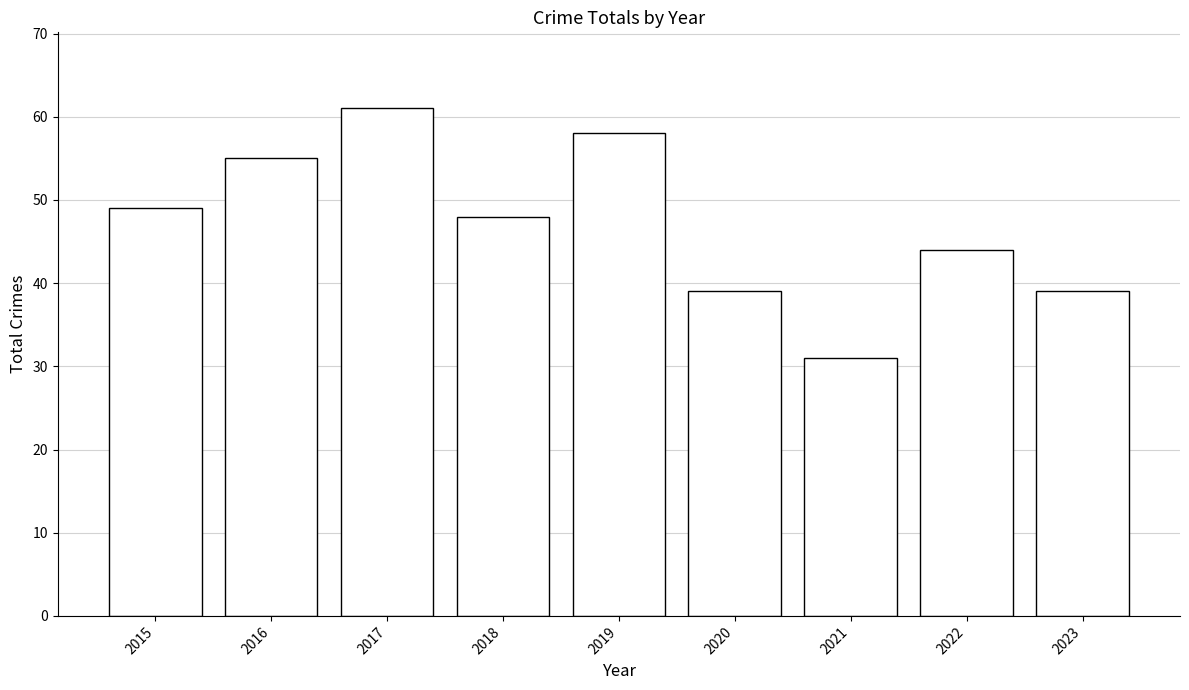

Which category has the highest value across all series?

2017